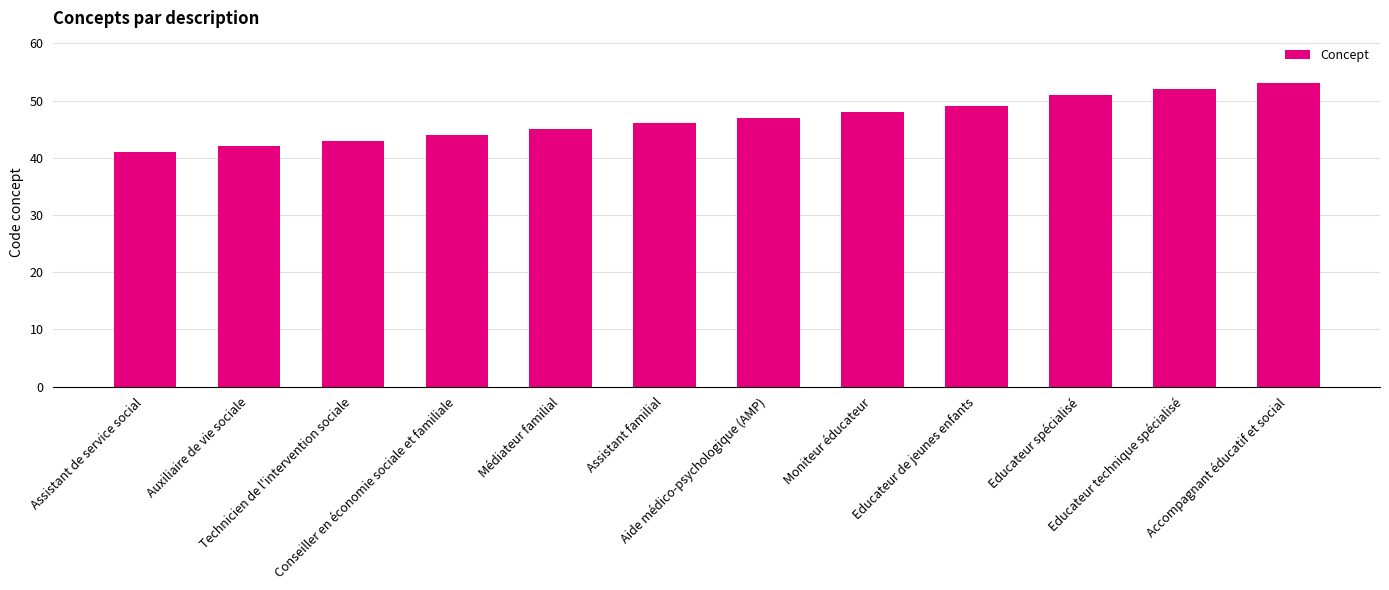

What is the ratio of the value at Educateur de jeunes enfants to the value at Educateur spécialisé?

1.0